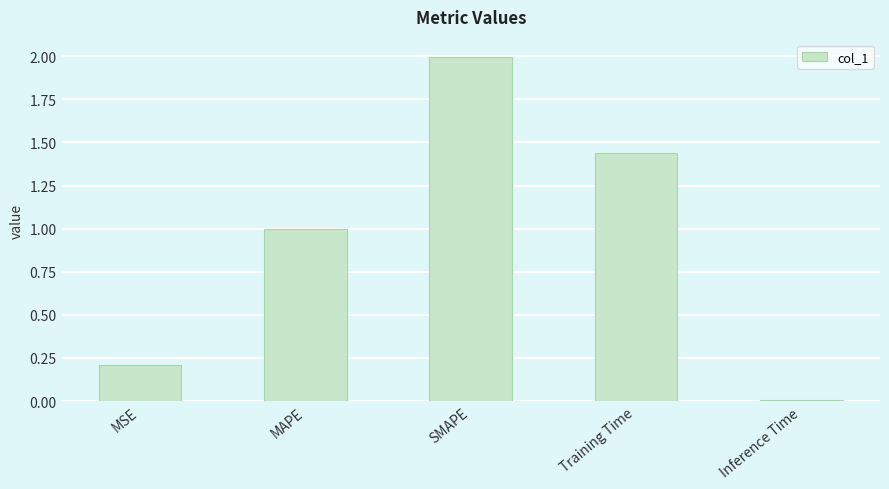

What is the sum of the values at MAPE and Inference Time?

1.0